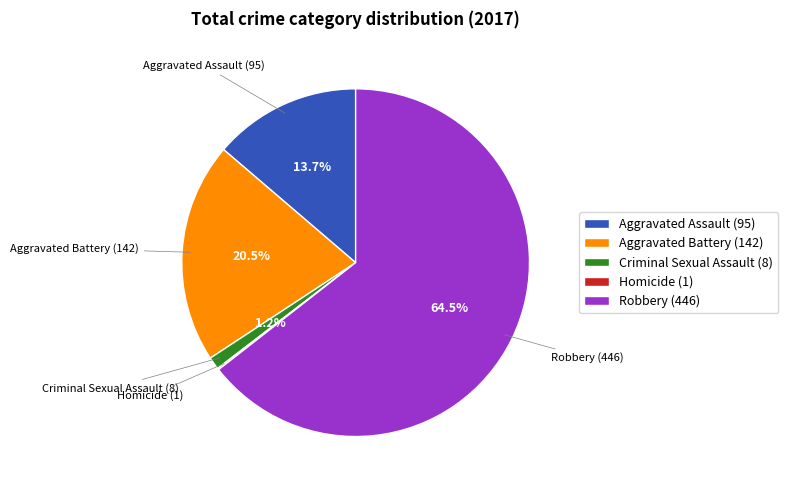

Does Robbery account for over 50% of the chart?

Yes